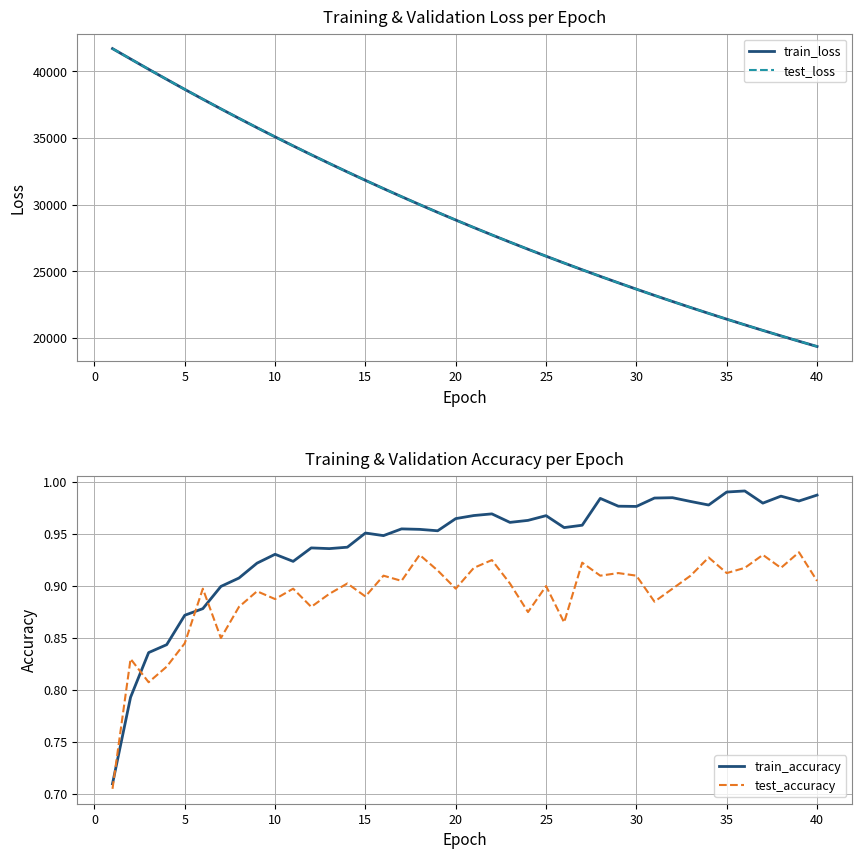

What is the lowest value of the test_loss series?

19359.8